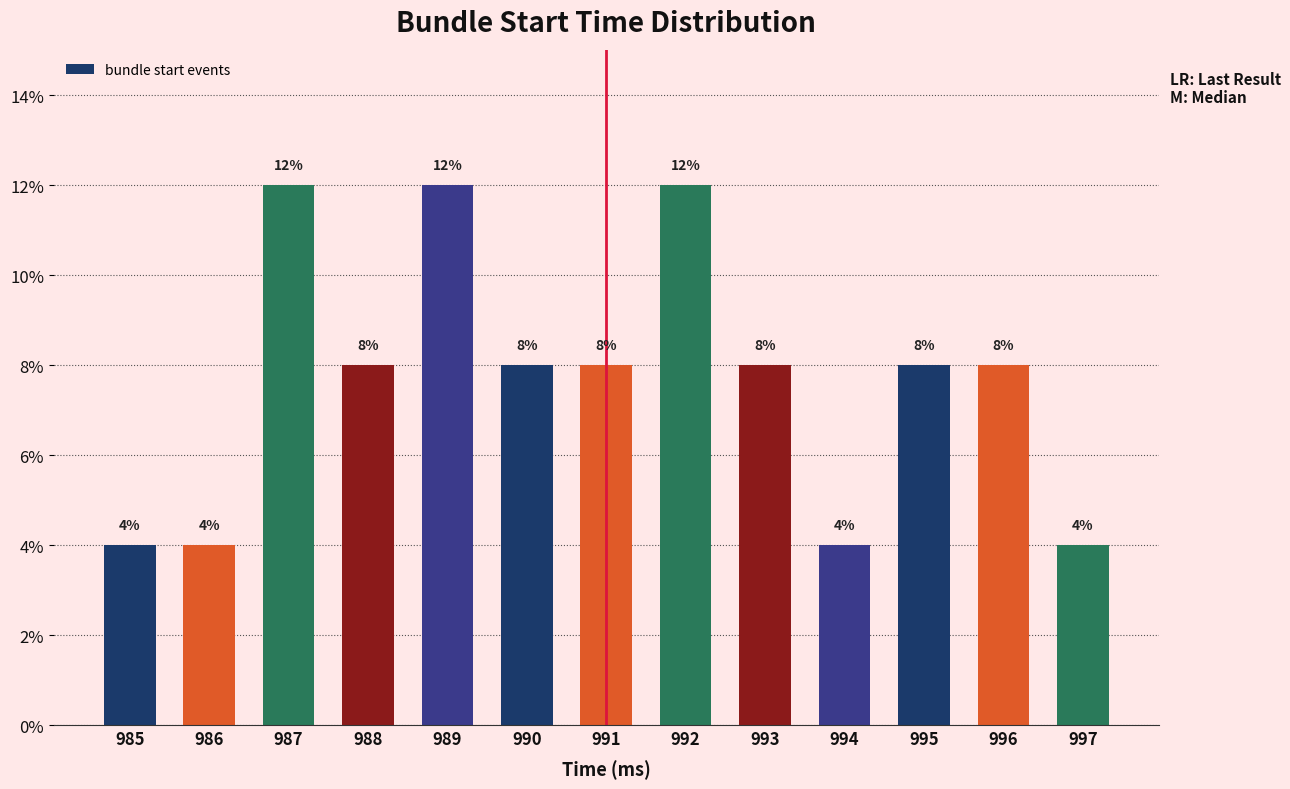

Reading left to right, what are all the values shown in this chart?

4	4	12	8	12	8	8	12	8	4	8	8	4